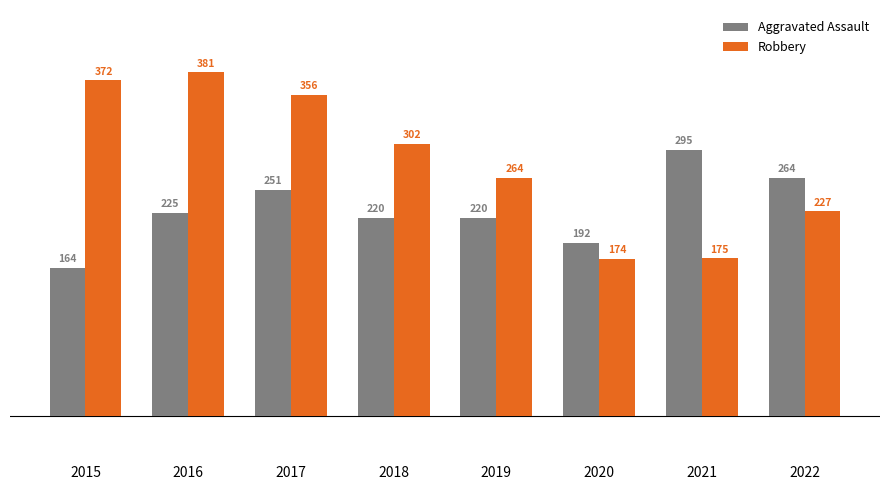

Are the bars horizontal?

No